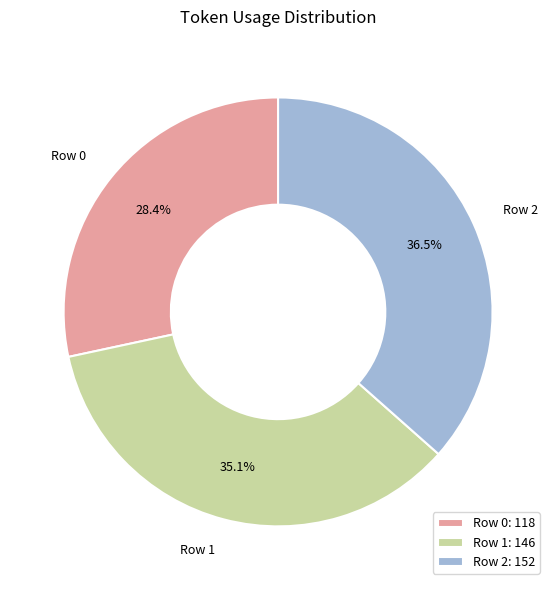

What is the total percentage of Row 2 and Row 1?

71.6%